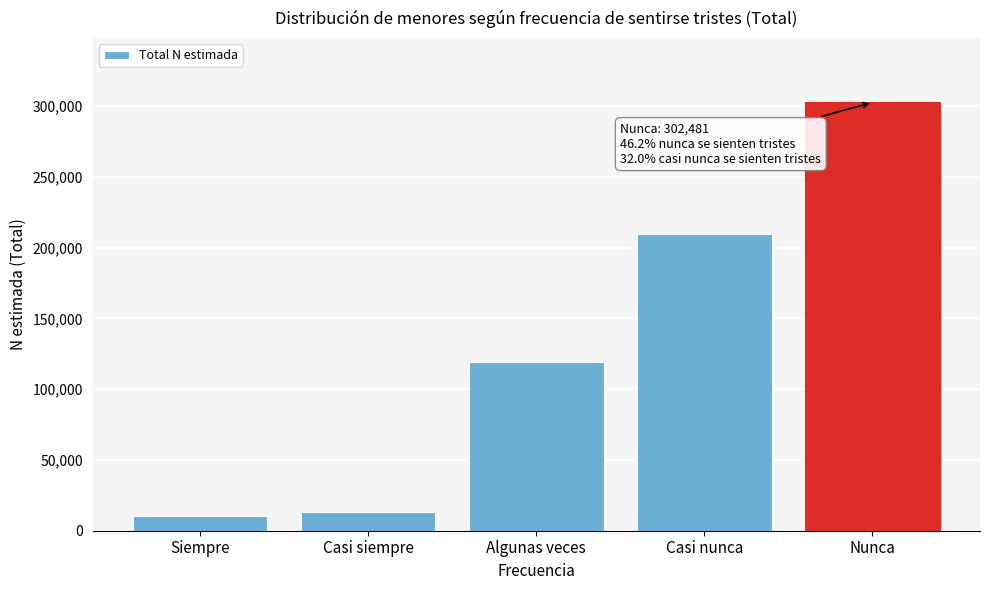

Reading left to right, list all the values displayed in this chart.

10224	12896	119378	209519	302481